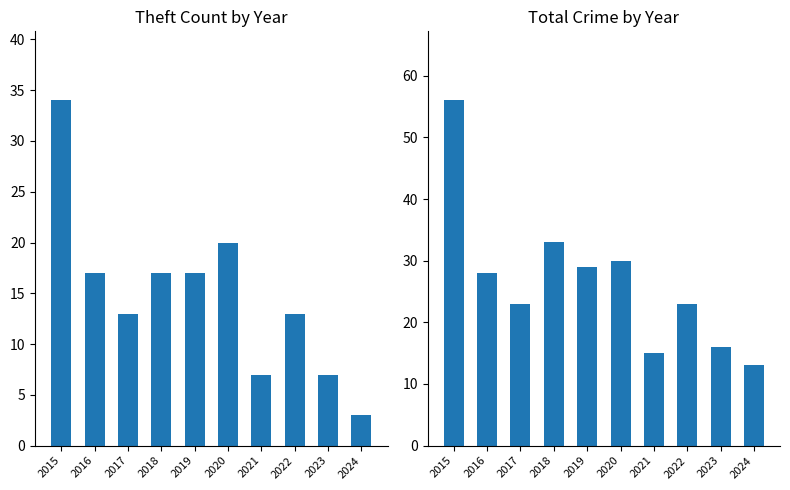

What is the average value of the Total series?

27